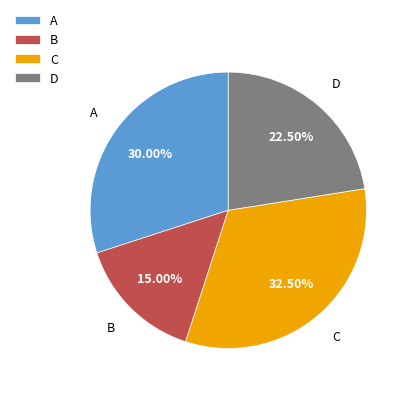

To the nearest percent, what is the average slice percentage?

25%